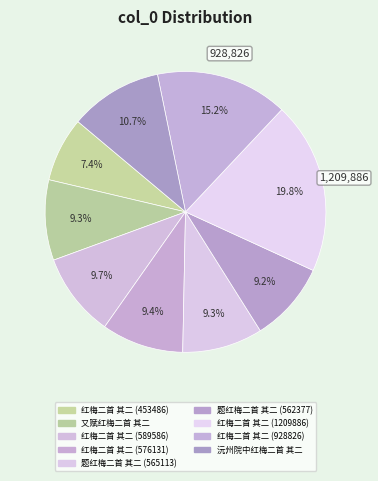

How many segments does this pie chart have?

9